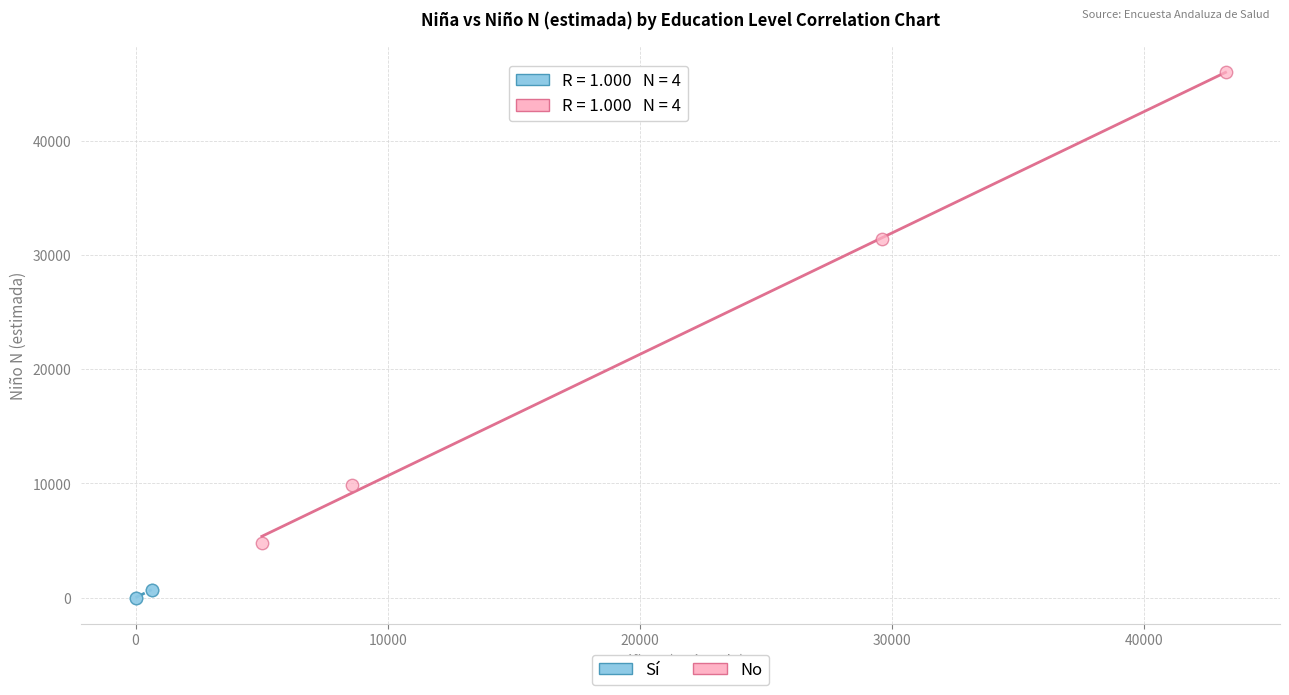

Which series contains the lowest Y value?

Sí